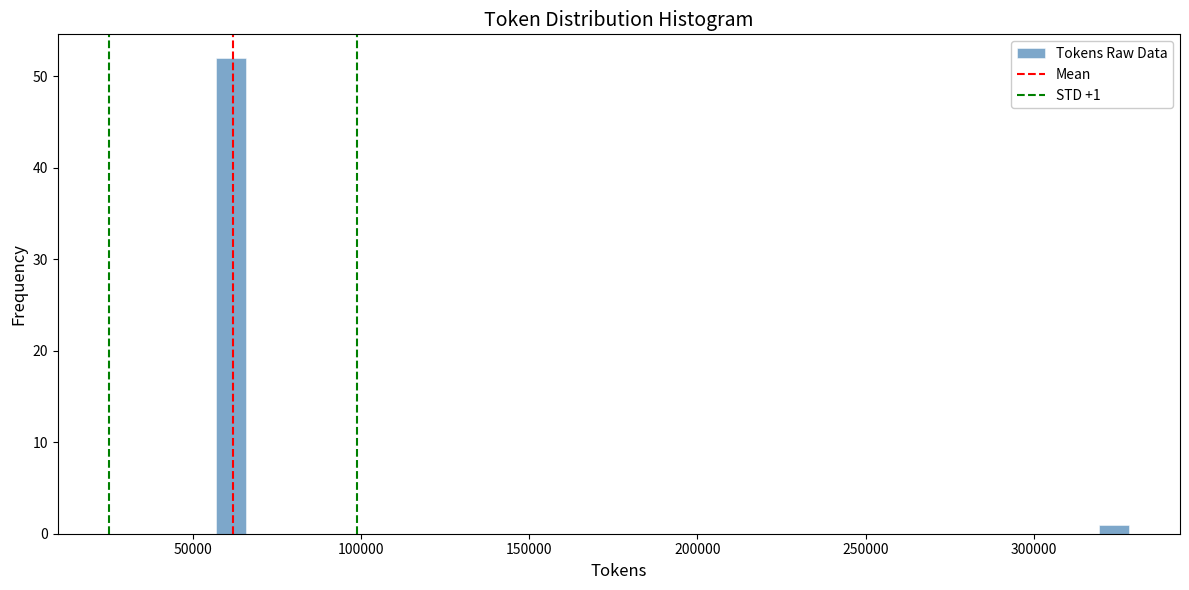

Read against the x-axis, roughly where is the centre of the tallest bar?

60000